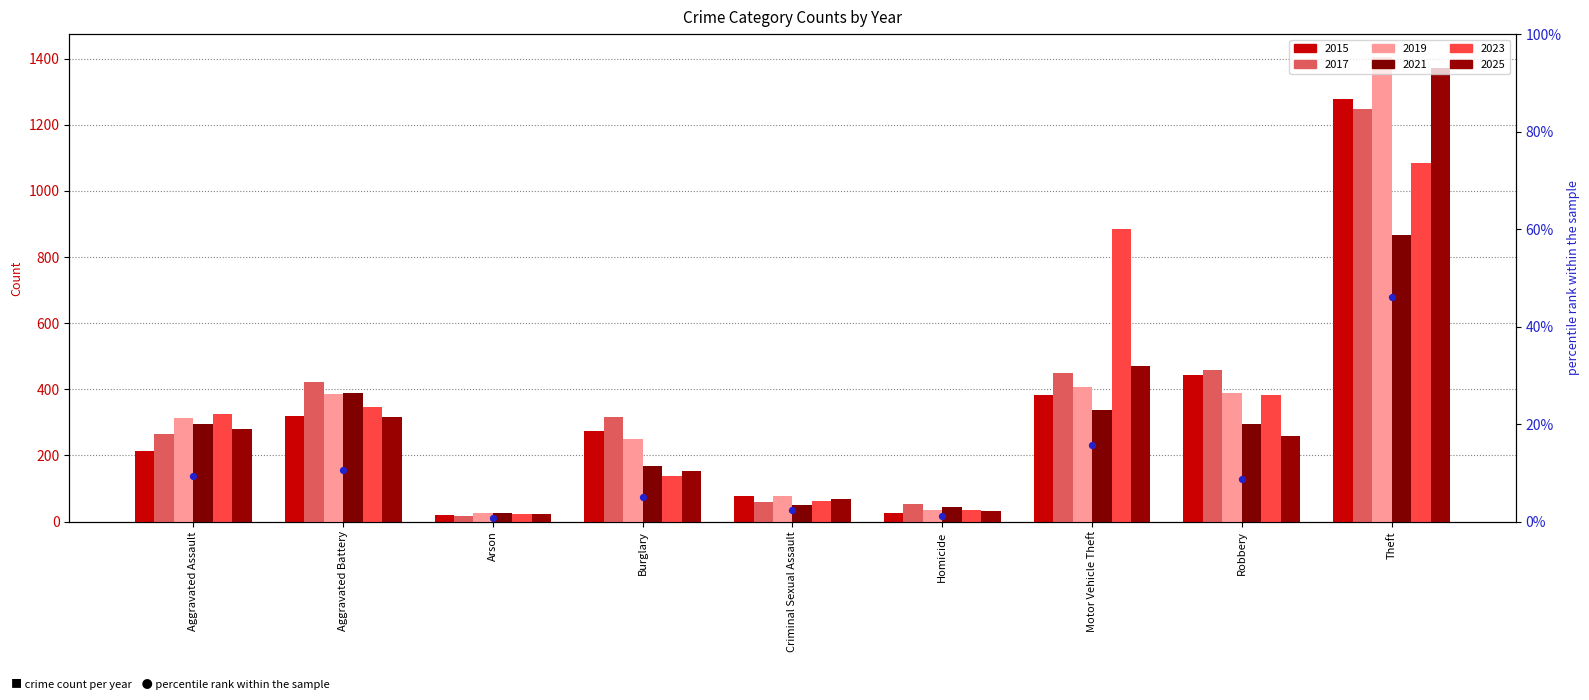

What is the ratio of the value at Motor Vehicle Theft to the value at Theft?

0.3